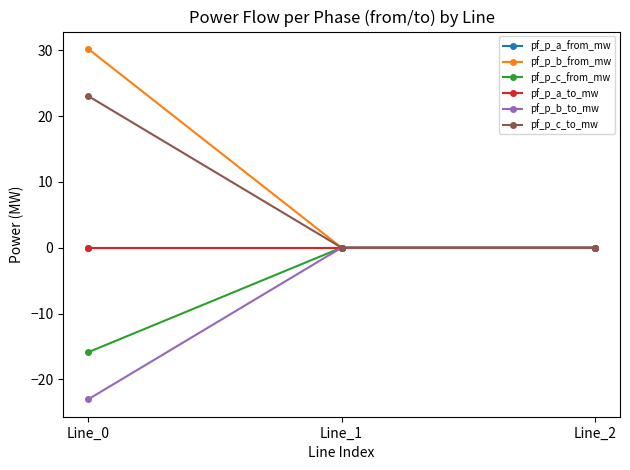

Reading left to right, list all the values displayed in this chart.

pf_p_a_from_mw: -0.0	-0.0	-0.0
pf_p_b_from_mw: 30.2	0.0	0.0
pf_p_c_from_mw: -15.9	0.0	0.0
pf_p_a_to_mw: 0.0	0.0	0.0
pf_p_b_to_mw: -23.0	0.0	0.0
pf_p_c_to_mw: 23.0	-0.0	-0.0